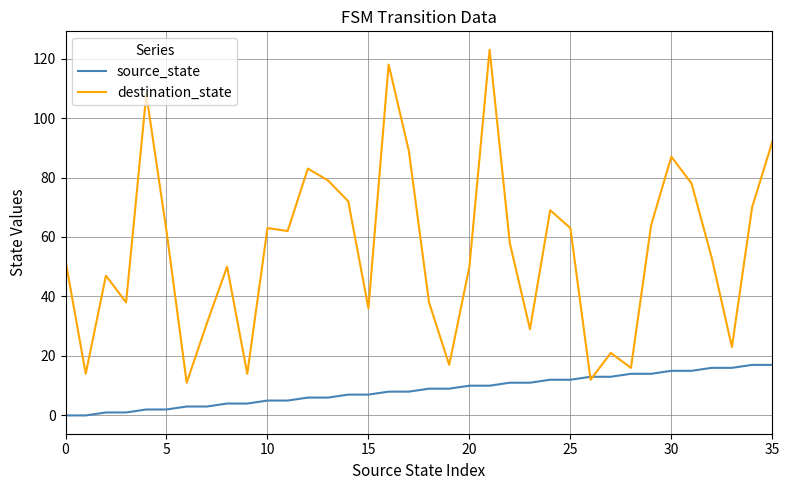

Which series has the widest spread of values?

destination_state